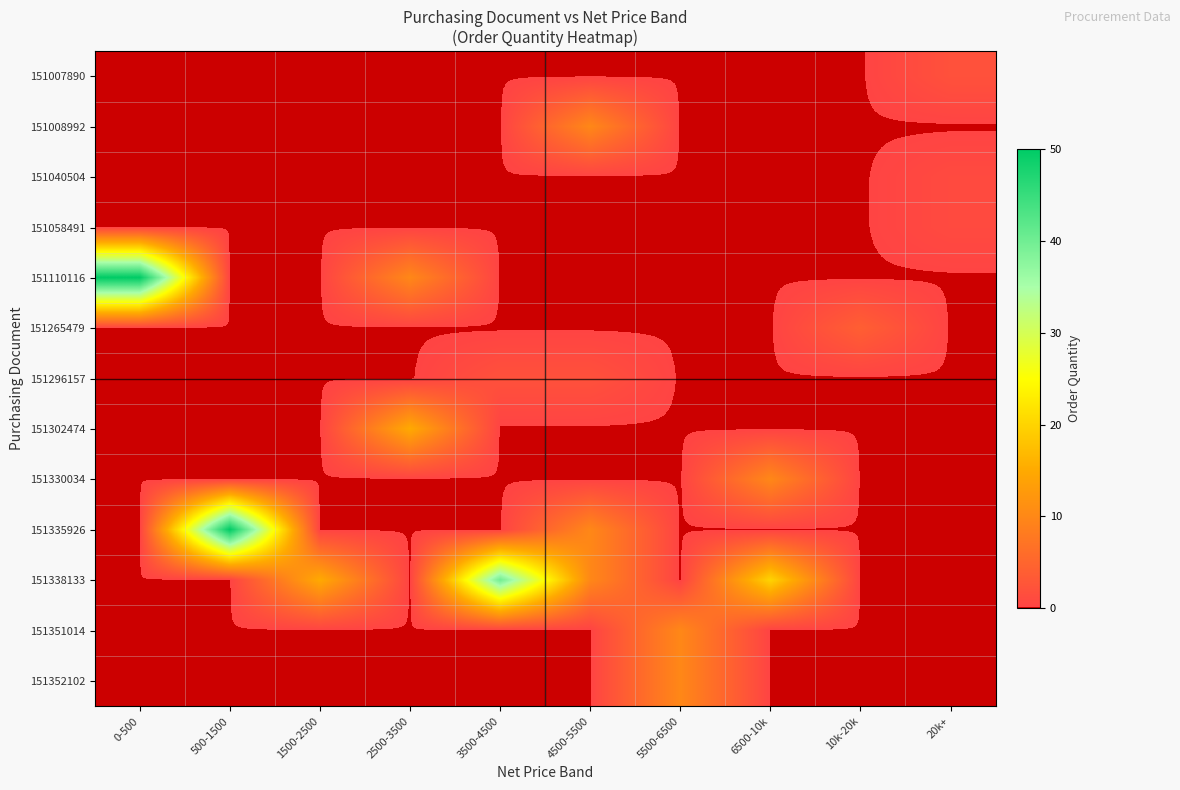

Reading right to left, transcribe all the data shown in this chart.

151007890: 20k+=2	10k-20k=0	6500-10k=0	5500-6500=0	4500-5500=0	3500-4500=0	2500-3500=0	1500-2500=0	500-1500=0	0-500=0
151008992: 20k+=0	10k-20k=0	6500-10k=0	5500-6500=0	4500-5500=10	3500-4500=0	2500-3500=0	1500-2500=0	500-1500=0	0-500=0
151040504: 20k+=1	10k-20k=0	6500-10k=0	5500-6500=0	4500-5500=0	3500-4500=0	2500-3500=0	1500-2500=0	500-1500=0	0-500=0
151058491: 20k+=1	10k-20k=0	6500-10k=0	5500-6500=0	4500-5500=0	3500-4500=0	2500-3500=0	1500-2500=0	500-1500=0	0-500=0
151110116: 20k+=0	10k-20k=0	6500-10k=0	5500-6500=0	4500-5500=0	3500-4500=0	2500-3500=10	1500-2500=0	500-1500=0	0-500=50
151265479: 20k+=0	10k-20k=4	6500-10k=0	5500-6500=0	4500-5500=0	3500-4500=0	2500-3500=0	1500-2500=0	500-1500=0	0-500=0
151296157: 20k+=0	10k-20k=0	6500-10k=0	5500-6500=0	4500-5500=2	3500-4500=2	2500-3500=0	1500-2500=0	500-1500=0	0-500=0
151302474: 20k+=0	10k-20k=0	6500-10k=0	5500-6500=0	4500-5500=0	3500-4500=0	2500-3500=15	1500-2500=0	500-1500=0	0-500=0
151330034: 20k+=0	10k-20k=0	6500-10k=10	5500-6500=0	4500-5500=0	3500-4500=0	2500-3500=0	1500-2500=0	500-1500=0	0-500=0
151335926: 20k+=0	10k-20k=0	6500-10k=0	5500-6500=0	4500-5500=10	3500-4500=0	2500-3500=0	1500-2500=0	500-1500=50	0-500=0
151338133: 20k+=0	10k-20k=0	6500-10k=20	5500-6500=0	4500-5500=10	3500-4500=40	2500-3500=0	1500-2500=15	500-1500=0	0-500=0
151351014: 20k+=0	10k-20k=0	6500-10k=0	5500-6500=10	4500-5500=0	3500-4500=0	2500-3500=0	1500-2500=0	500-1500=0	0-500=0
151352102: 20k+=0	10k-20k=0	6500-10k=0	5500-6500=10	4500-5500=0	3500-4500=0	2500-3500=0	1500-2500=0	500-1500=0	0-500=0